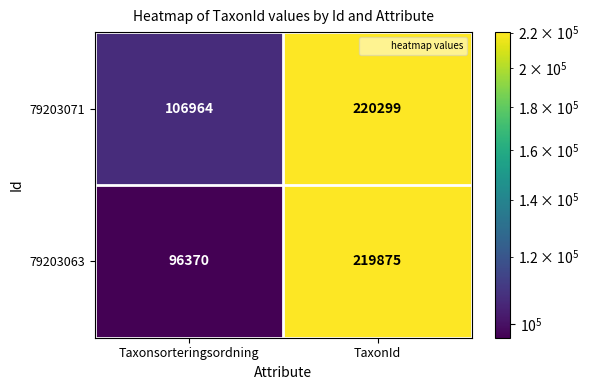

Reading left to right, extract all data points from this chart.

79203071: Taxonsorteringsordning=106964	TaxonId=220299
79203063: Taxonsorteringsordning=96370	TaxonId=219875